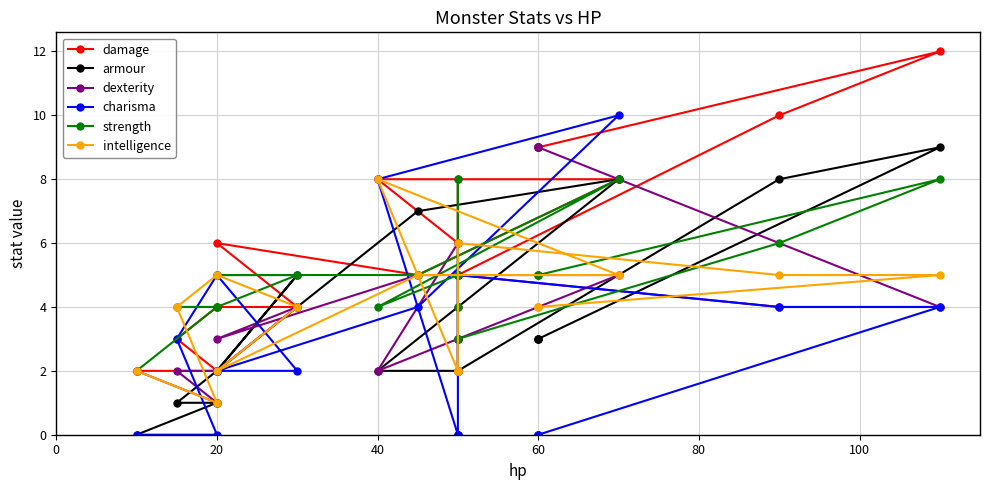

Rank the series by their maximum value, from lowest to highest.

strength, intelligence, armour, dexterity, charisma, damage